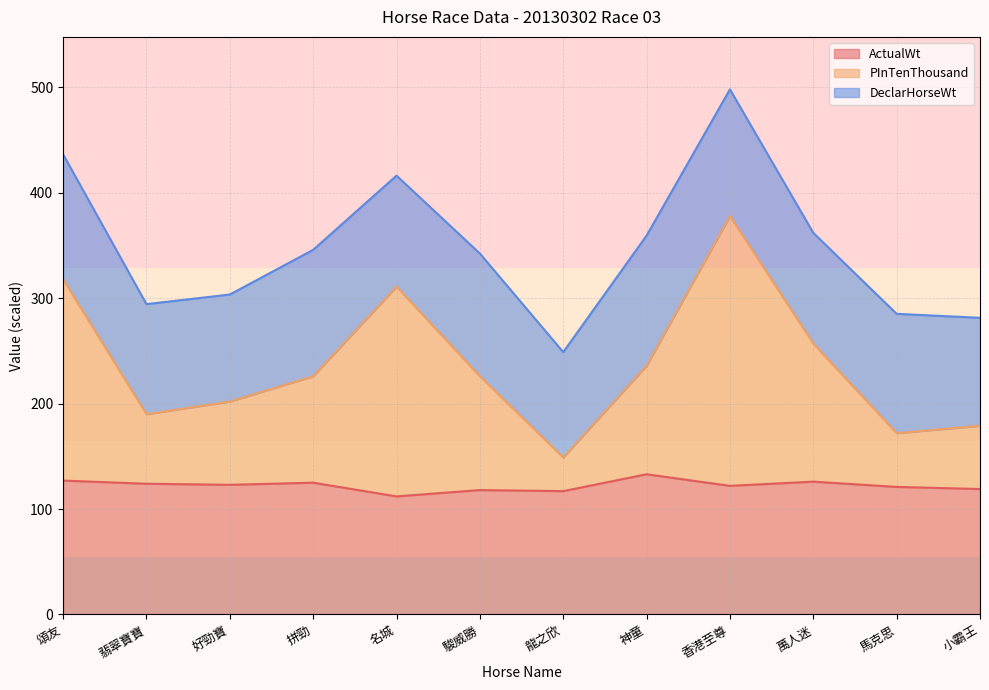

Does the chart display data point markers on the line(s)?

No